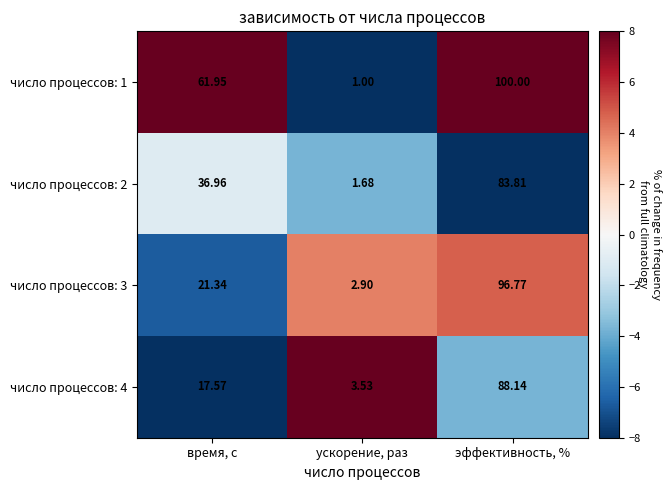

What is the spread (max minus min) of values at эффективность, %?

16.2